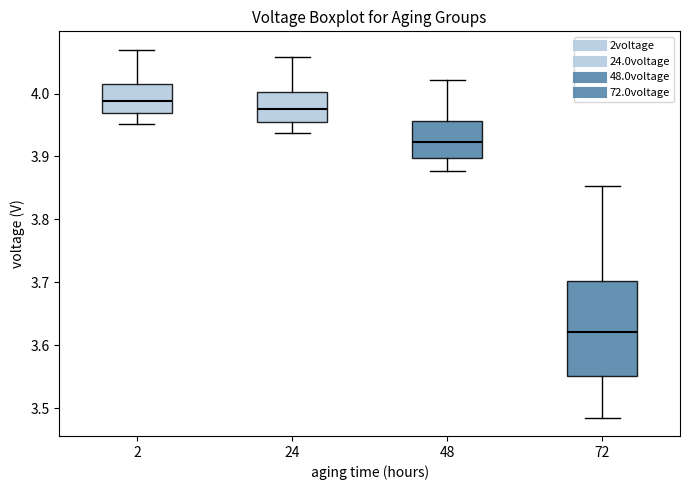

Where is the upper edge of the box at x = 2 on the y-axis? The values are not printed on the chart, so give them approximately, as read against the axis.

4.01